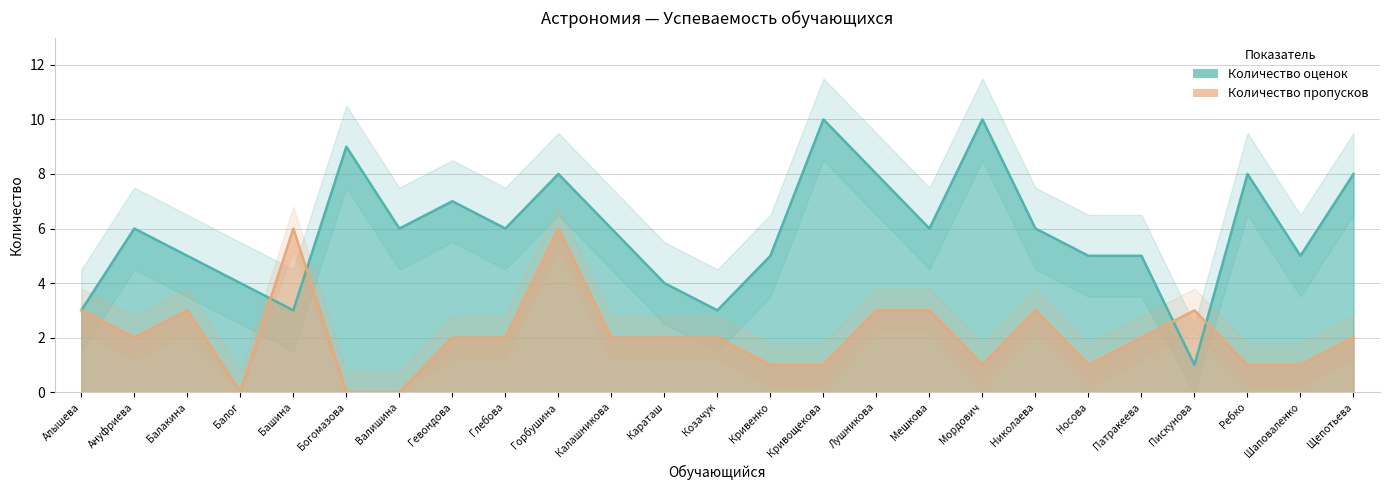

True or false: Количество пропусков and Количество оценок intersect in this chart.

True